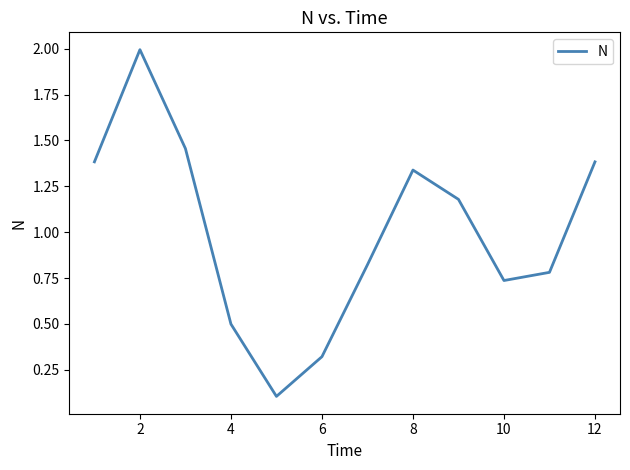

What is the difference between the maximum and minimum values?

1.9